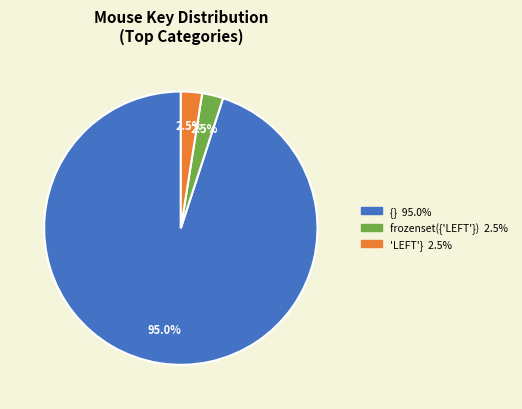

To the nearest percent, what is the average slice percentage?

33%